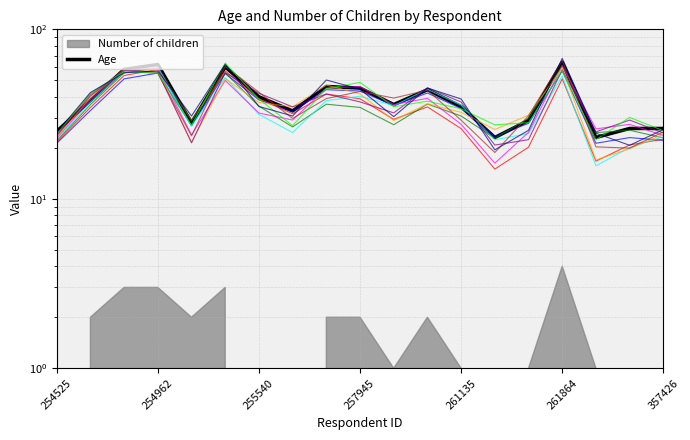

Is it true that the value at 357426 is 26?

True